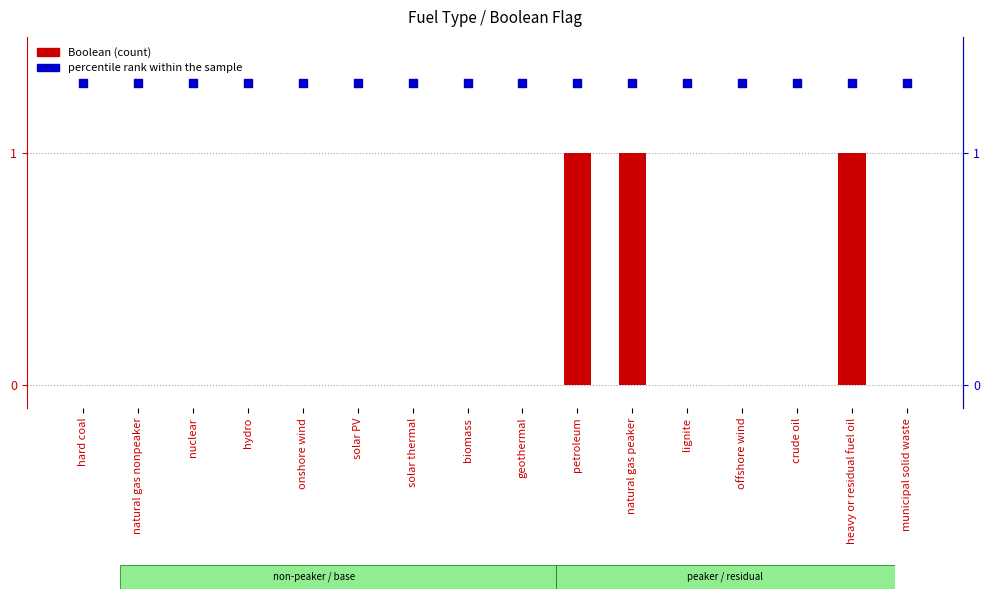

Which series has the largest total across all categories?

percentile rank within the sample